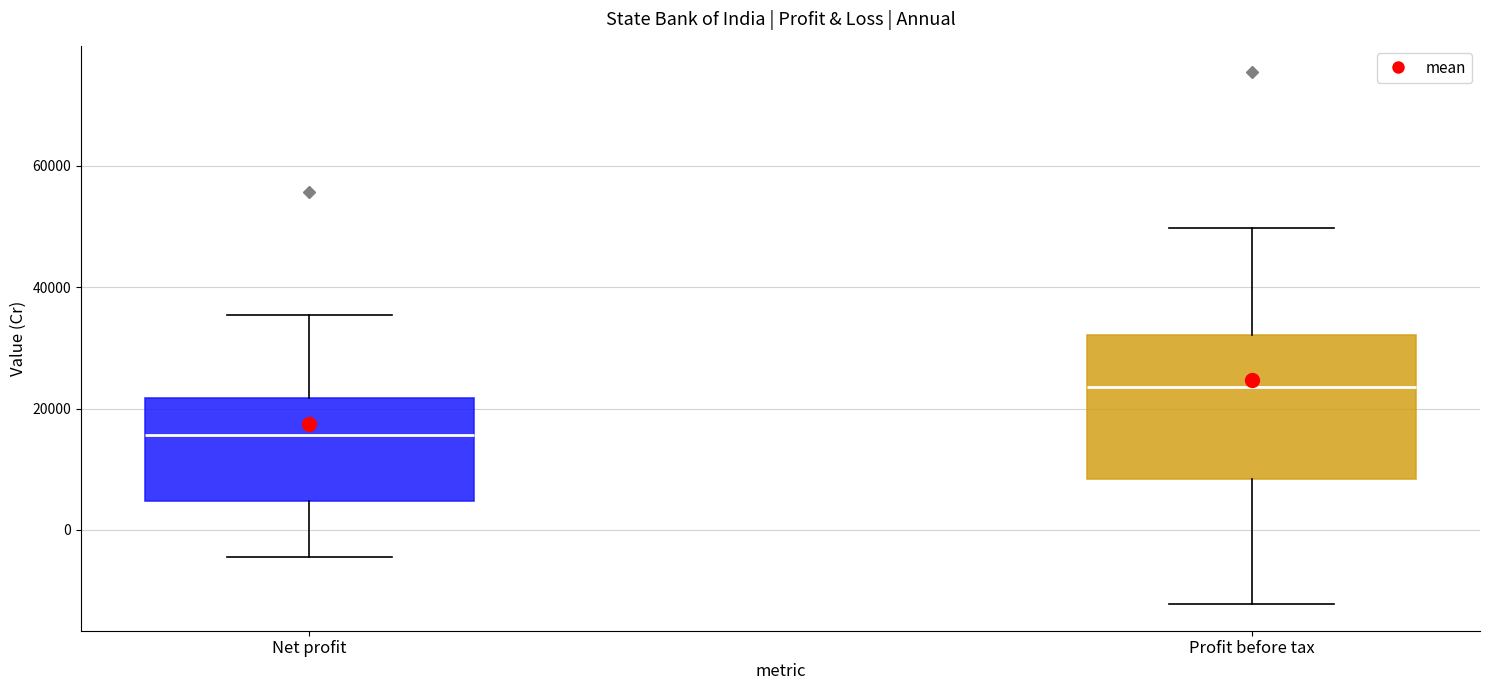

Reading left to right, transcribe this box plot: for each box, give where its median line is, the range the box spans, and where its two whiskers end, as read against the y-axis. The values are not printed on the chart, so give them approximately, as read against the axis.

Net profit: median 16000, box 4000 to 22000, whiskers -4000 to 36000
Profit before tax: median 24000, box 8000 to 32000, whiskers -12000 to 50000